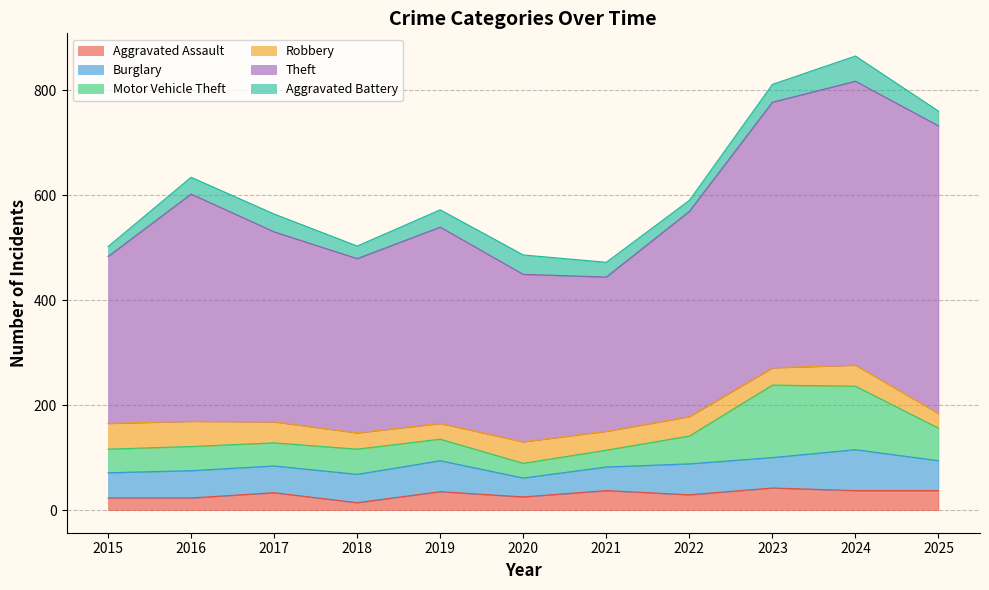

Between which two adjacent categories do Burglary and Motor Vehicle Theft first intersect?

2022 and 2023